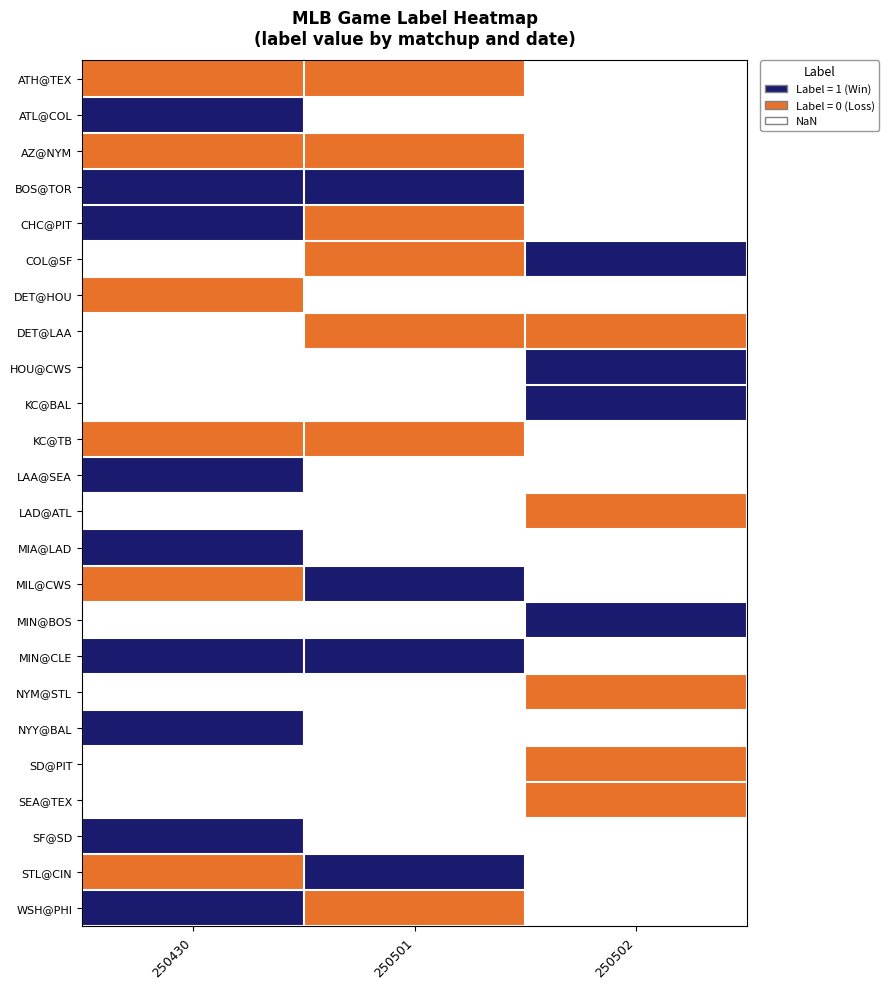

Which category has the lowest value across all series?

250430